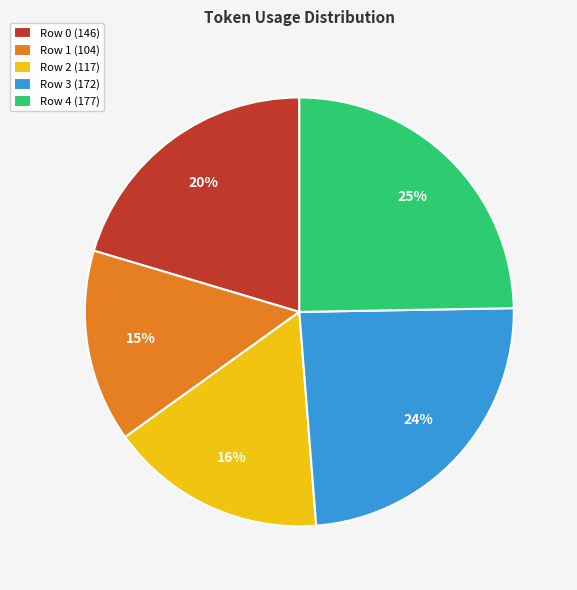

How many slices are in this pie chart?

5